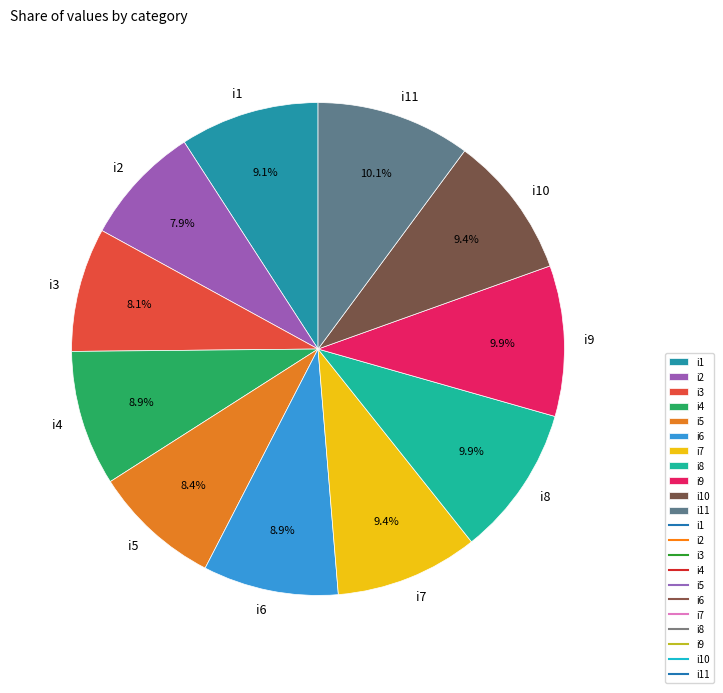

Is i11 the majority of the pie?

No